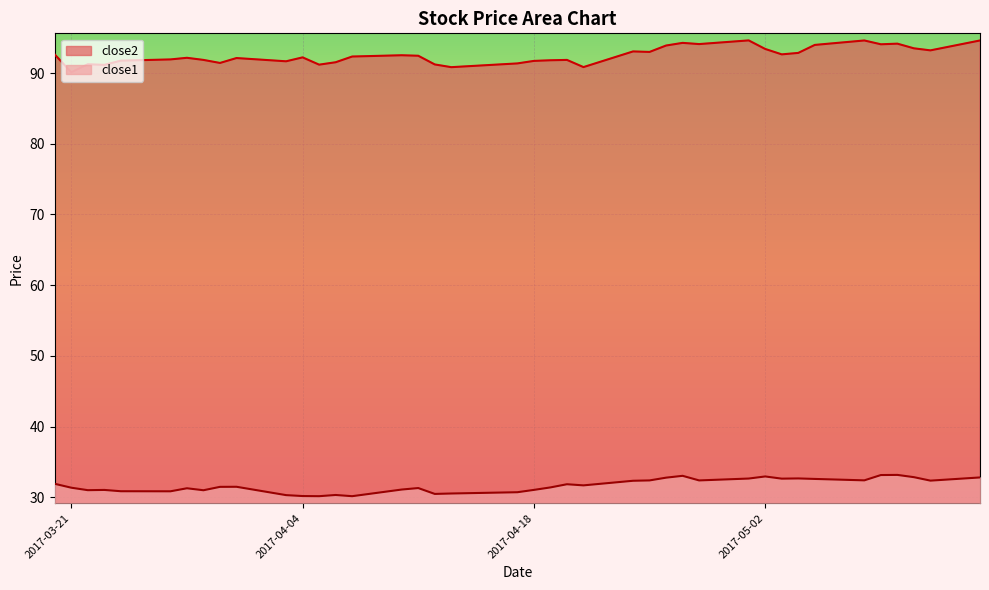

True or false: close1 has a value of 31.7 at 2017-04-21.

True